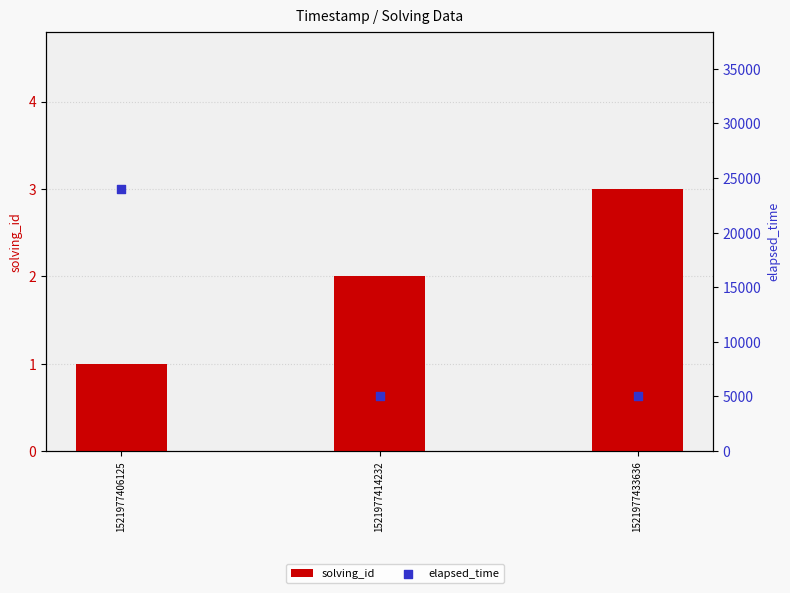

At which category is the sum across all series the highest?

1521977406125